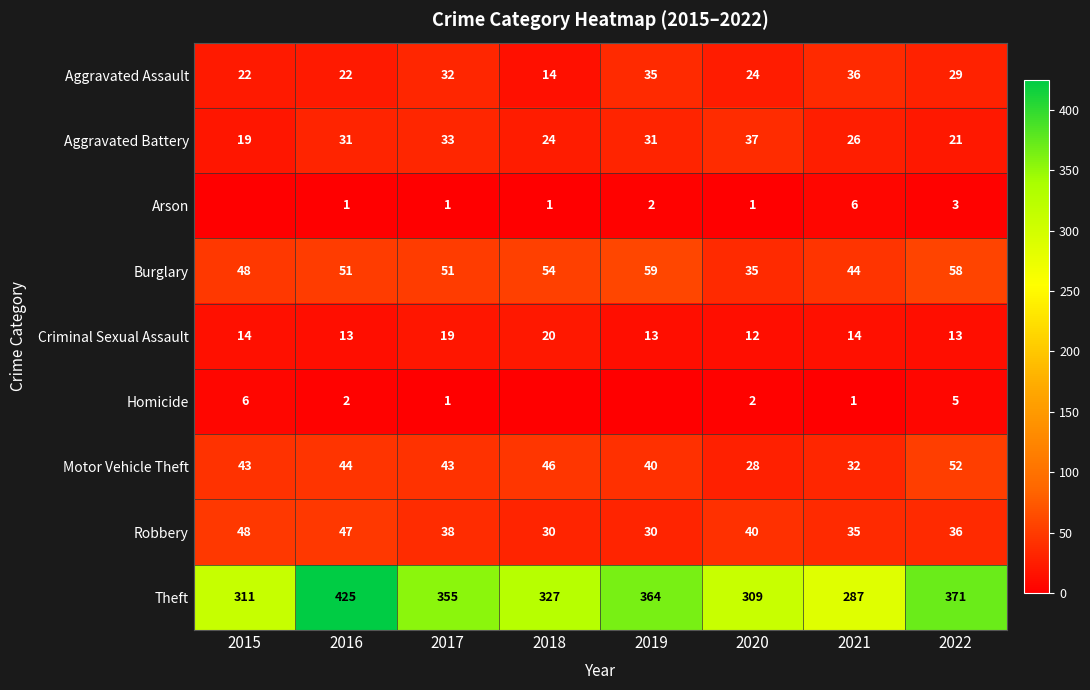

What is the sum of the Homicide values at 2022 and 2020?

7